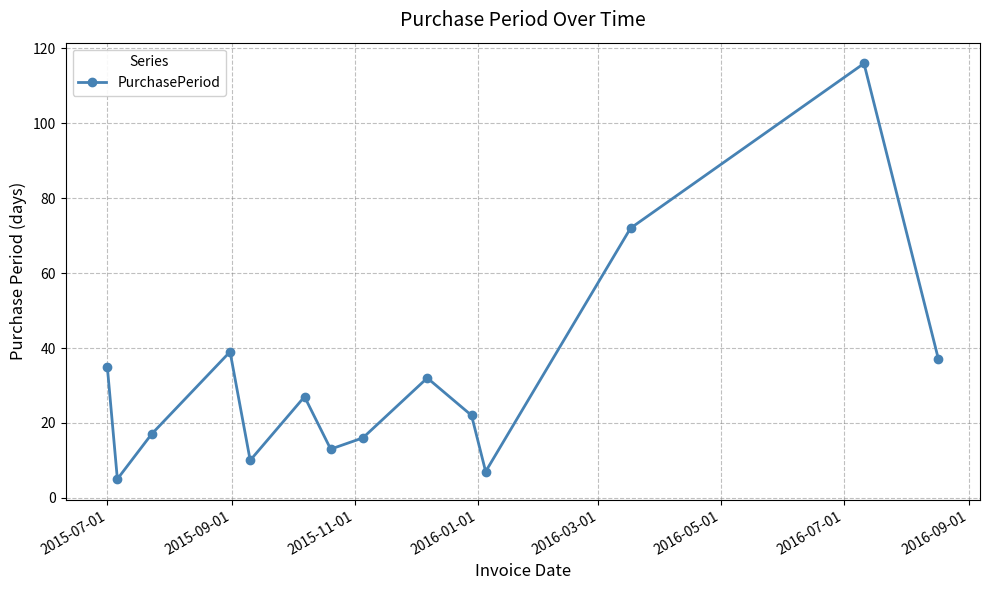

What is the maximum value shown in the chart?

116